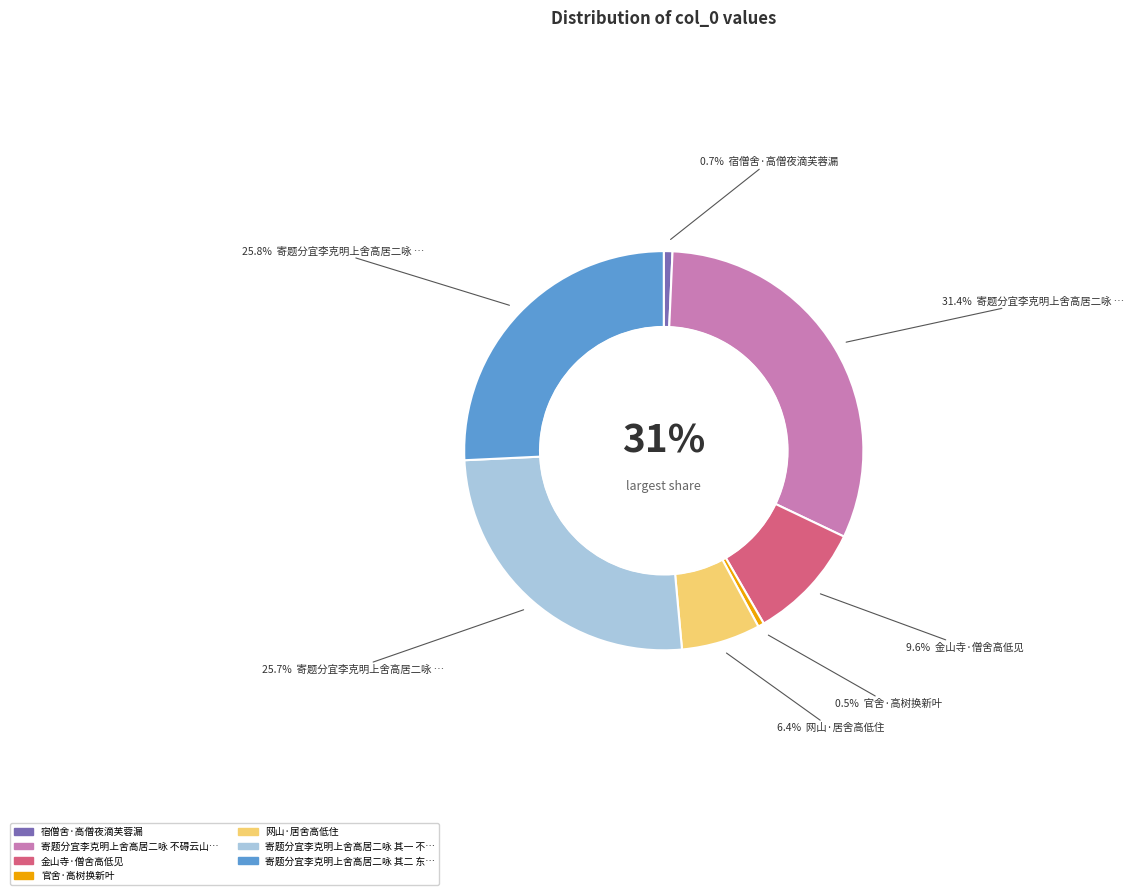

How many slices are in this pie chart?

7